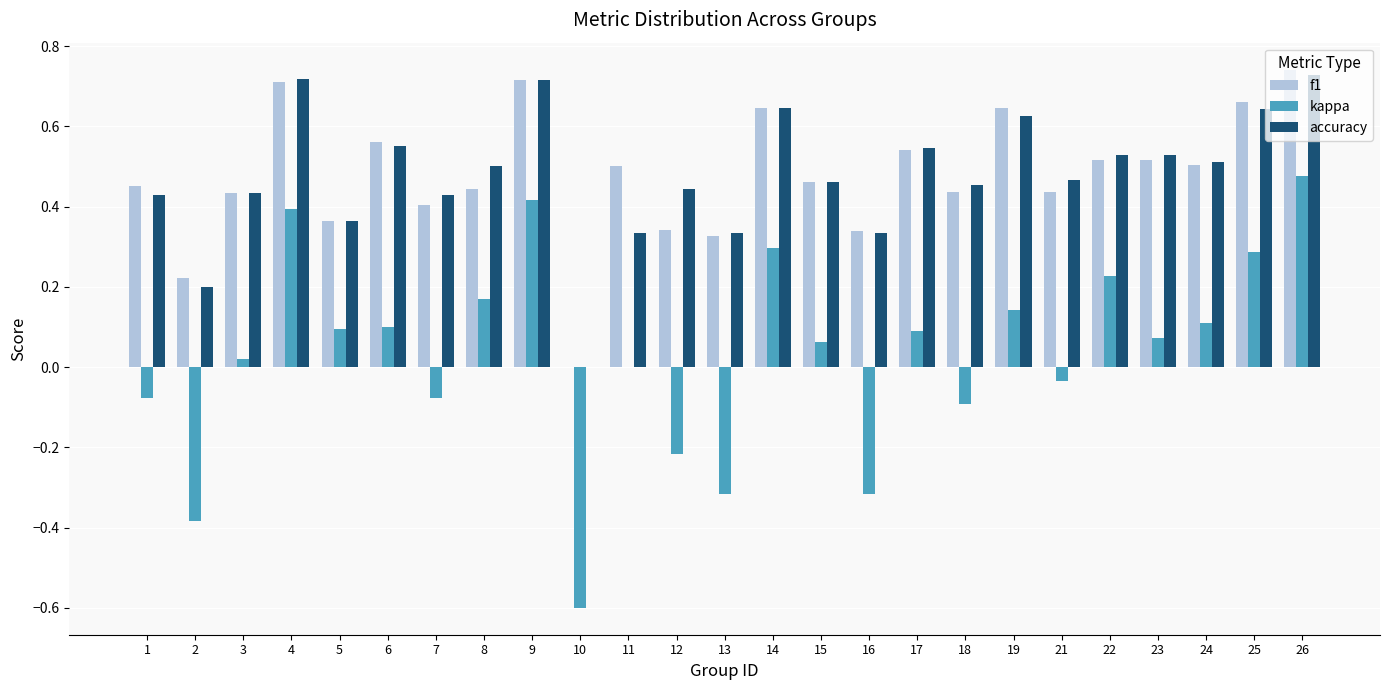

Between 2 and 12, which series saw the biggest shift?

accuracy